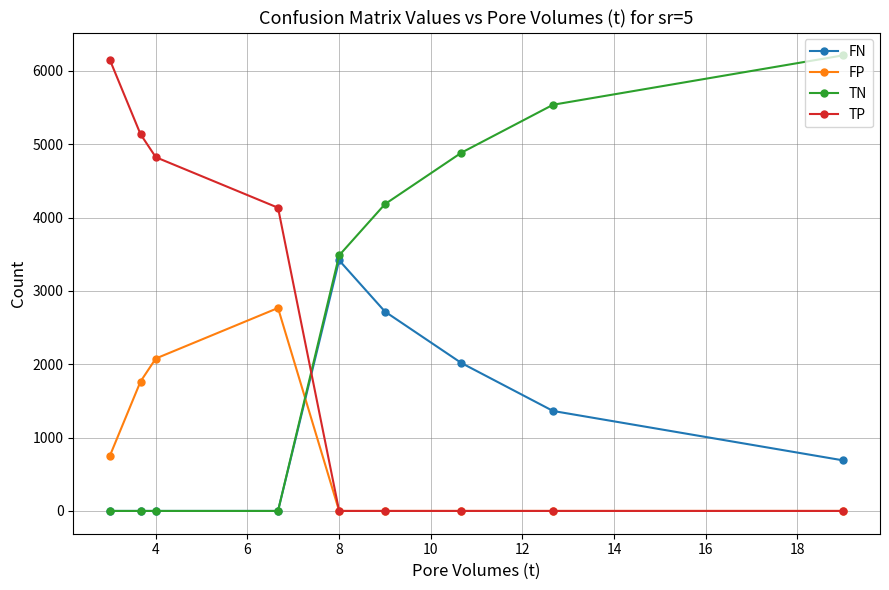

True or false: TN and TP intersect in this chart.

True